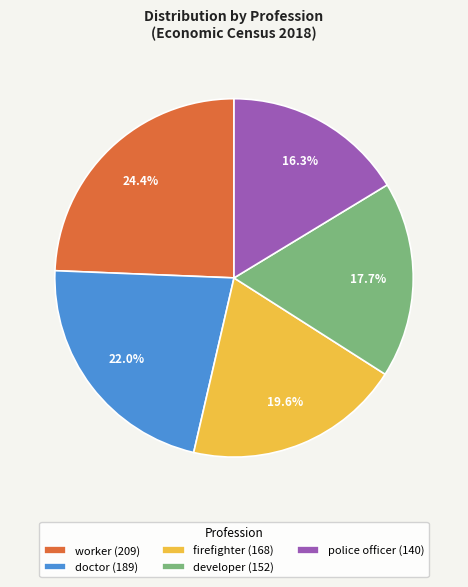

What percentage is the developer slice, to the nearest percent?

18%